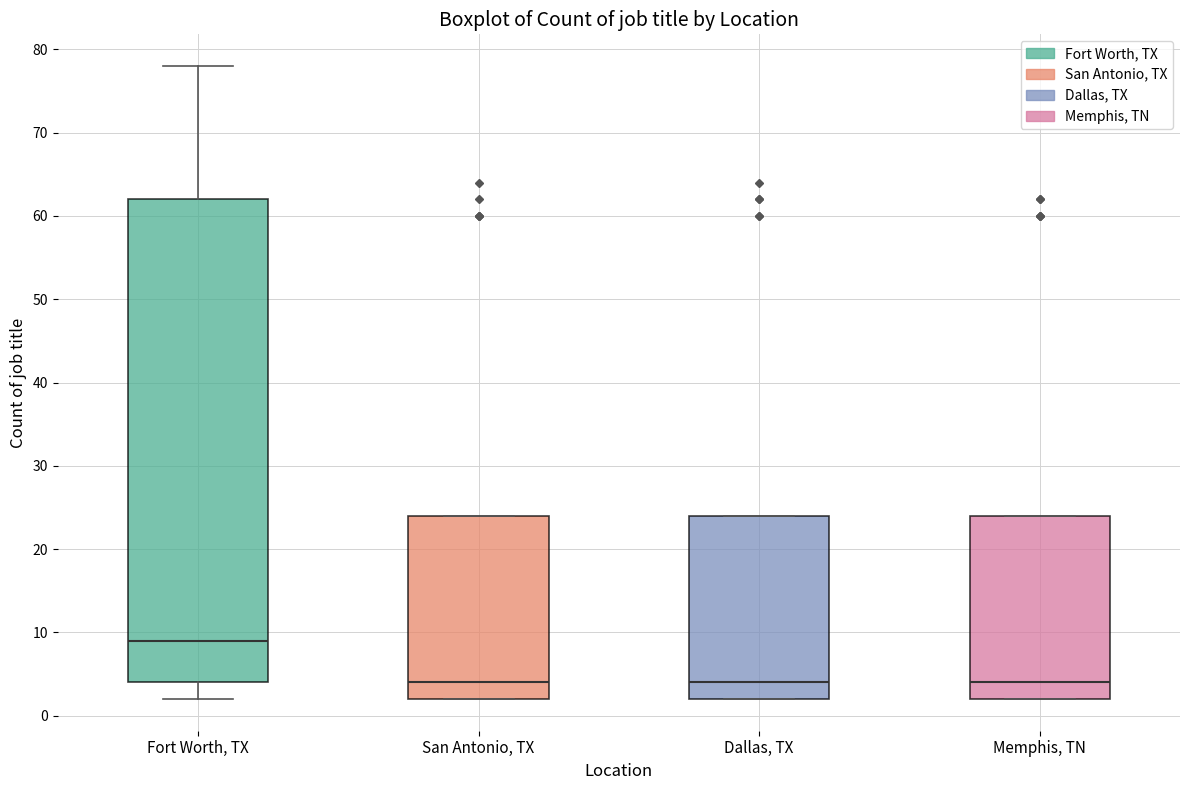

Comparing the boxes themselves (not the whiskers), which one is the tallest?

Fort Worth, TX